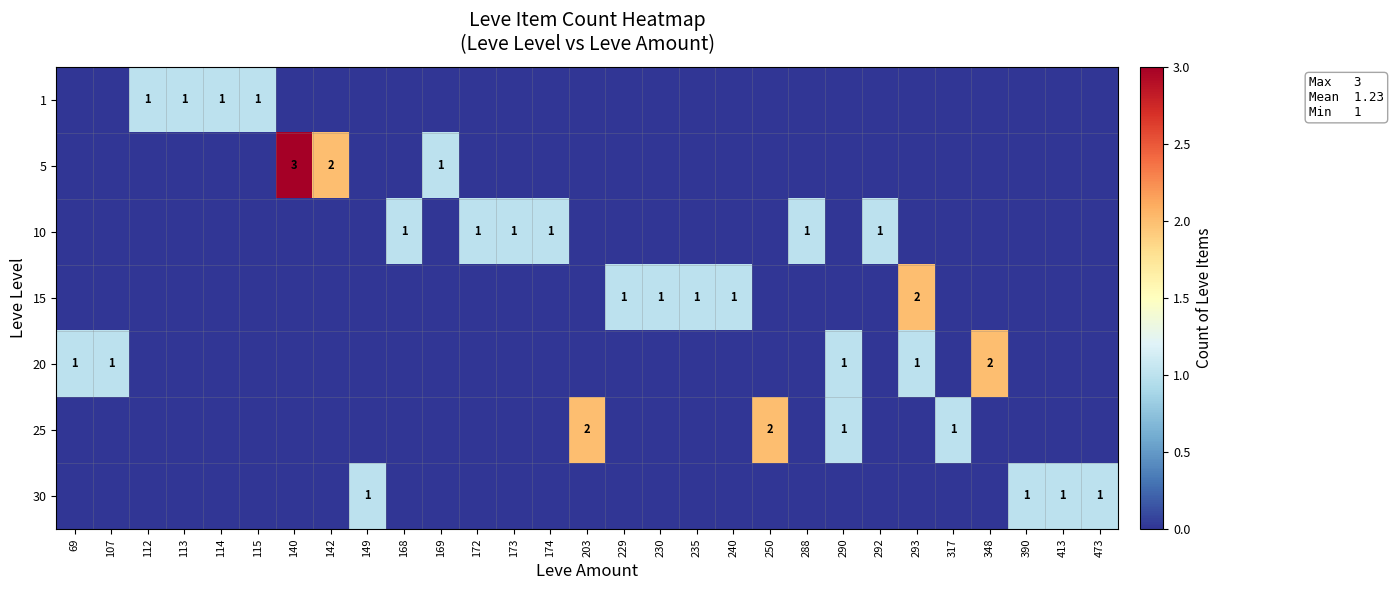

Is it true that 1 equals 1 at 114?

True